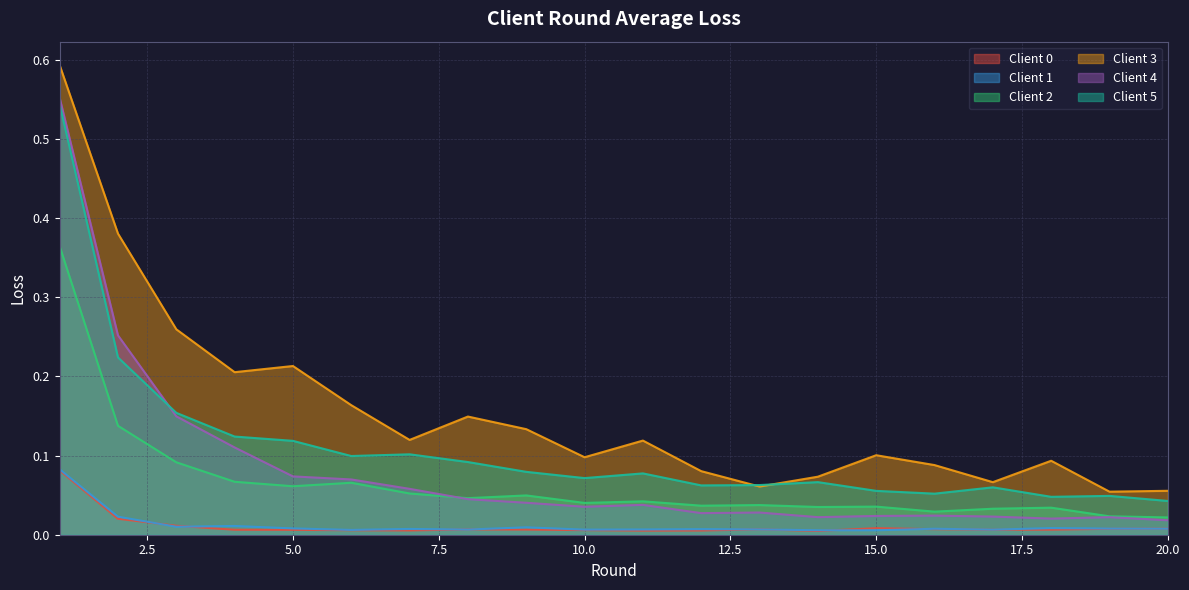

What is the sum of the Client 3 values at 15 and 20?

0.2